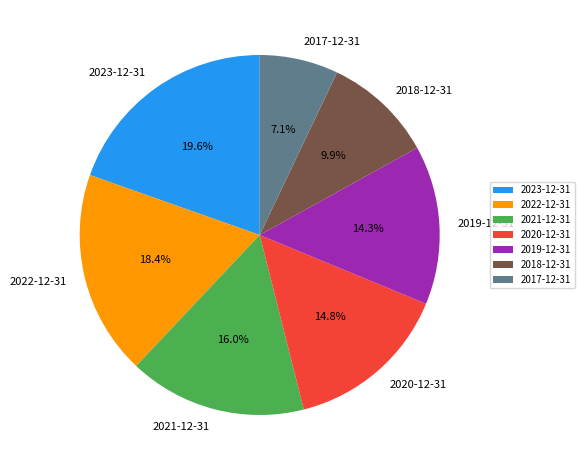

Is the sum of 2018-12-31 and 2019-12-31 greater than half?

No